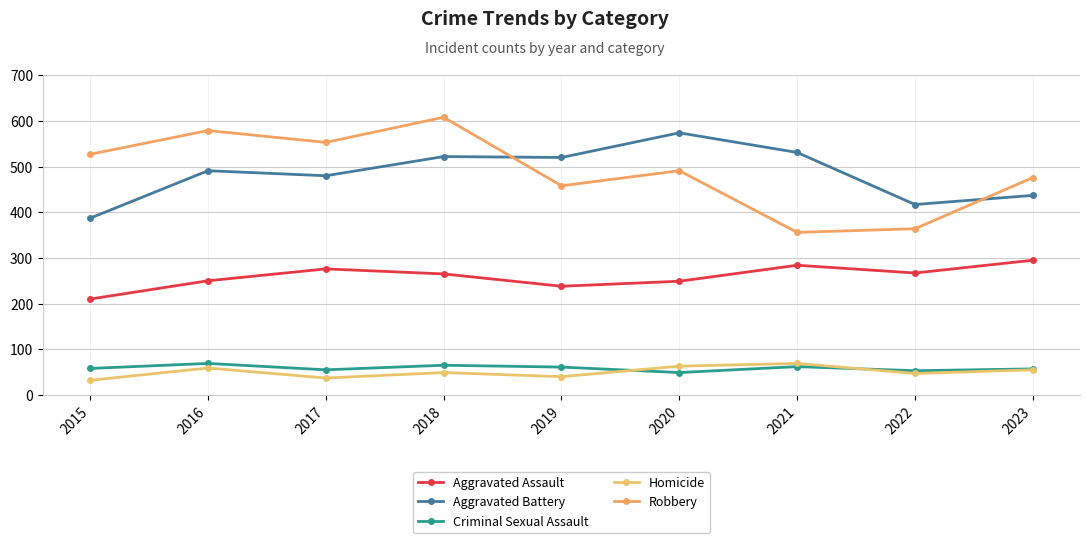

Between 2015 and 2022, which series saw the biggest shift?

Robbery